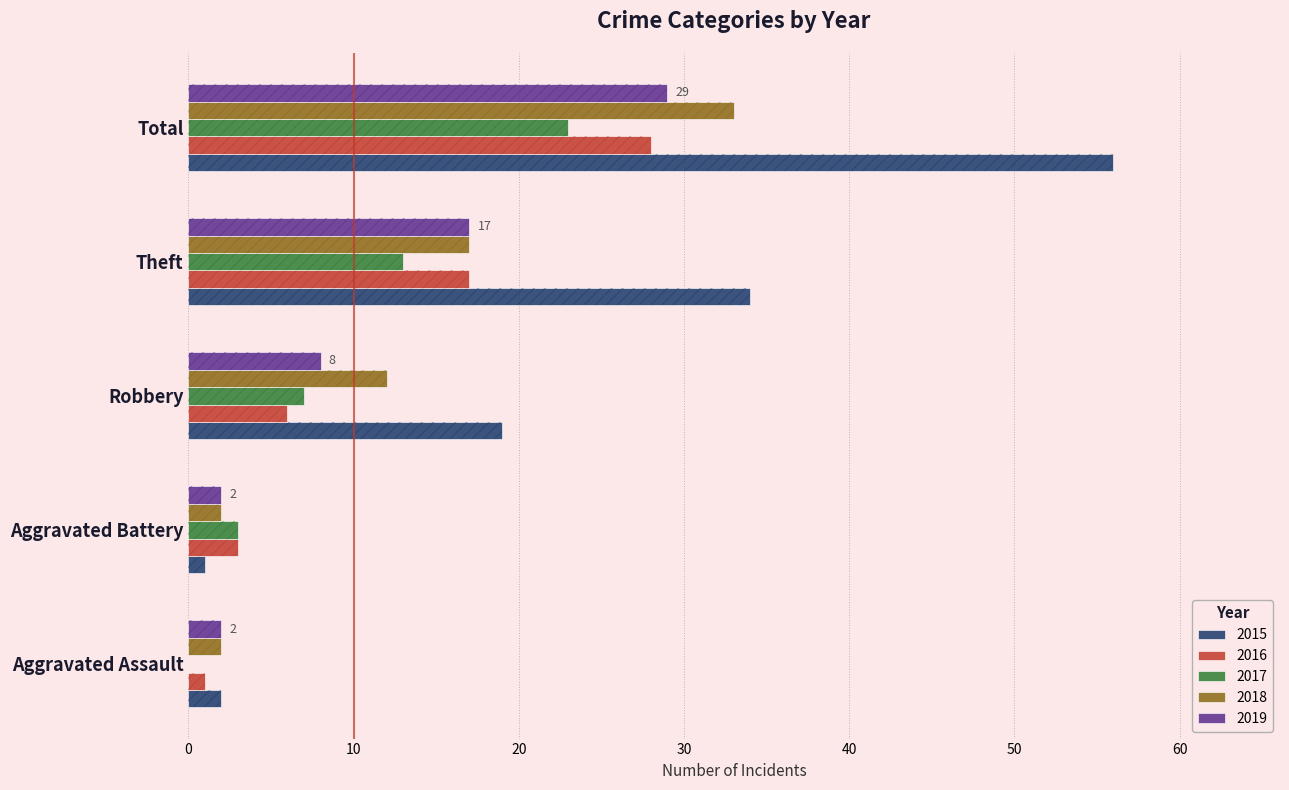

True or false: 2015 has a value of 2 at Aggravated Assault.

True